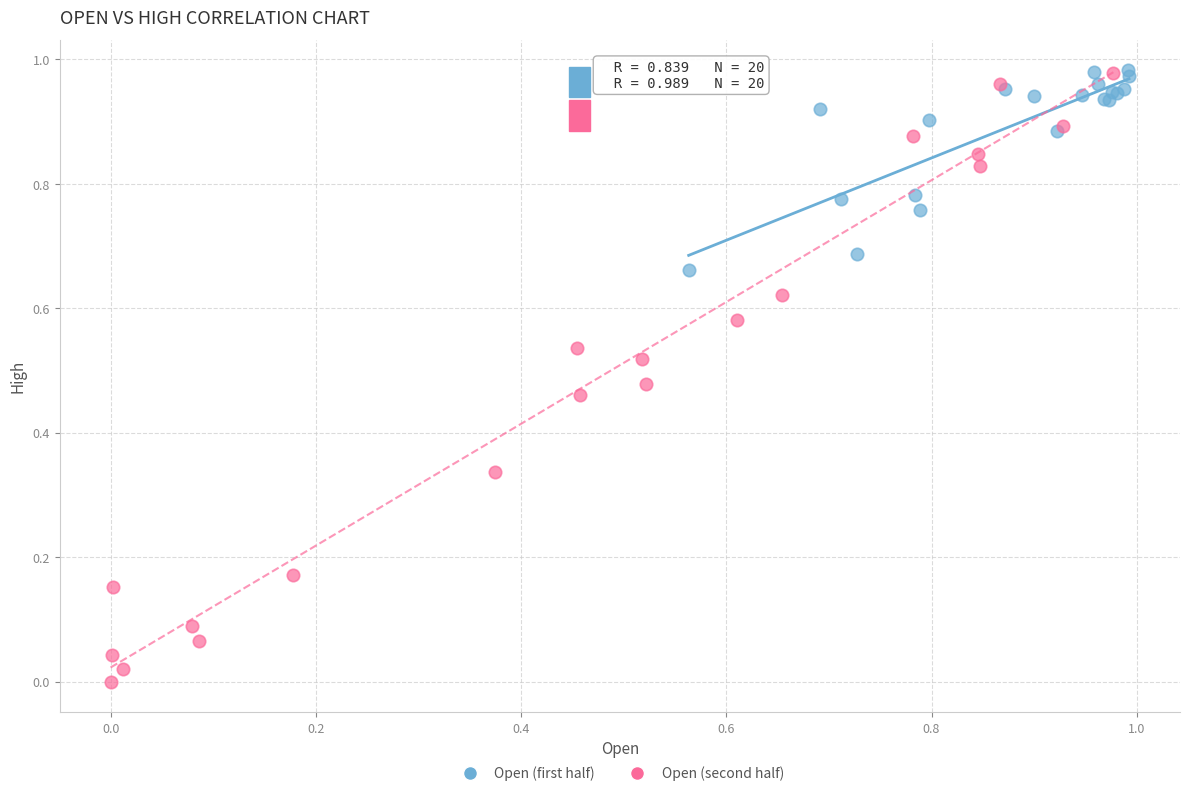

Which series contains the lowest Y value?

Open (second half)